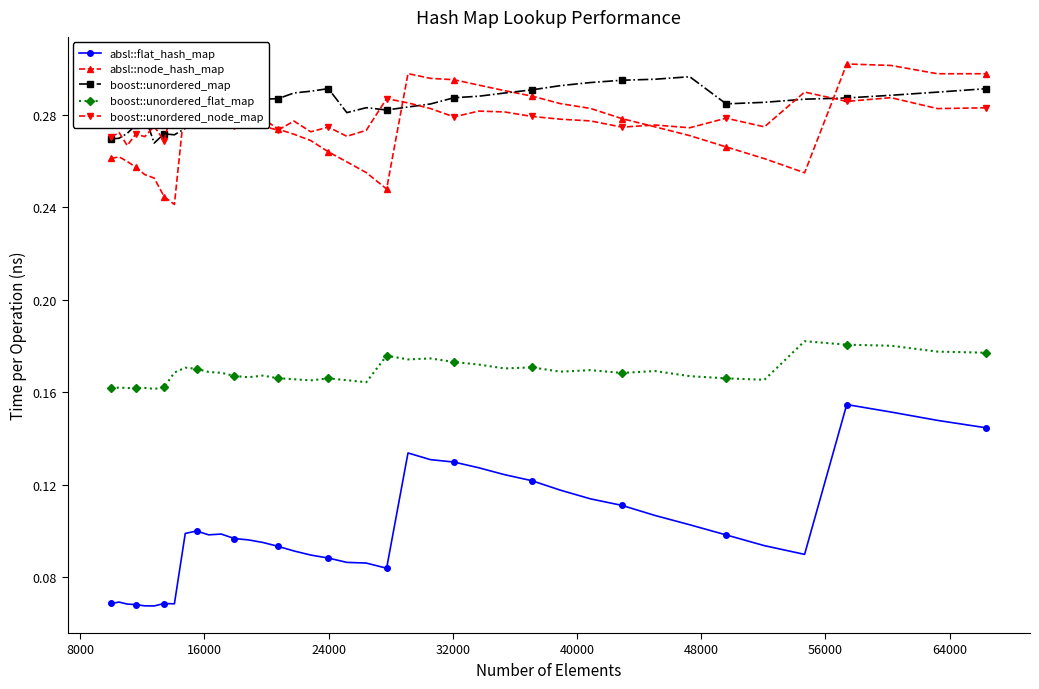

True or false: absl::flat_hash_map and absl::node_hash_map intersect in this chart.

False